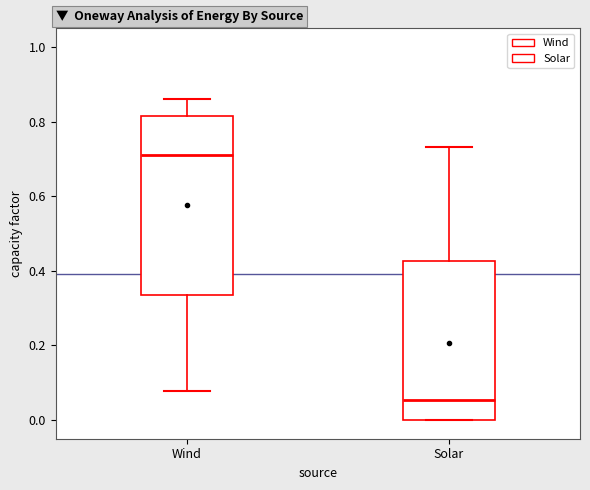

Comparing the boxes themselves (not the whiskers), which one is the tallest?

Wind